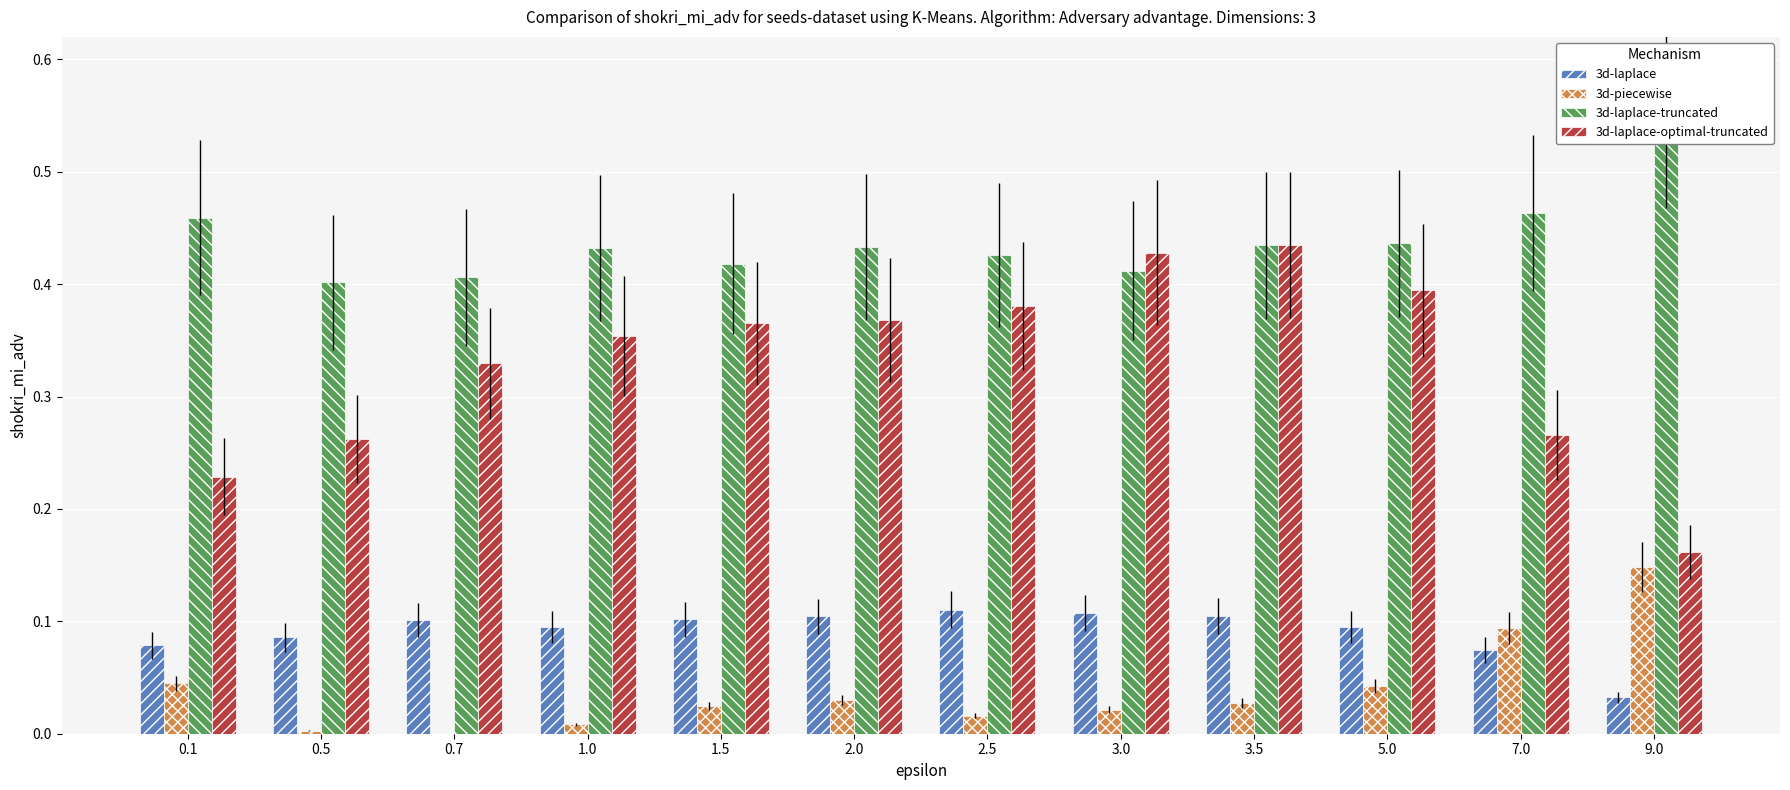

Is the value of 3d-piecewise at 0.1 greater than the value of 3d-laplace-truncated at 3.0?

No